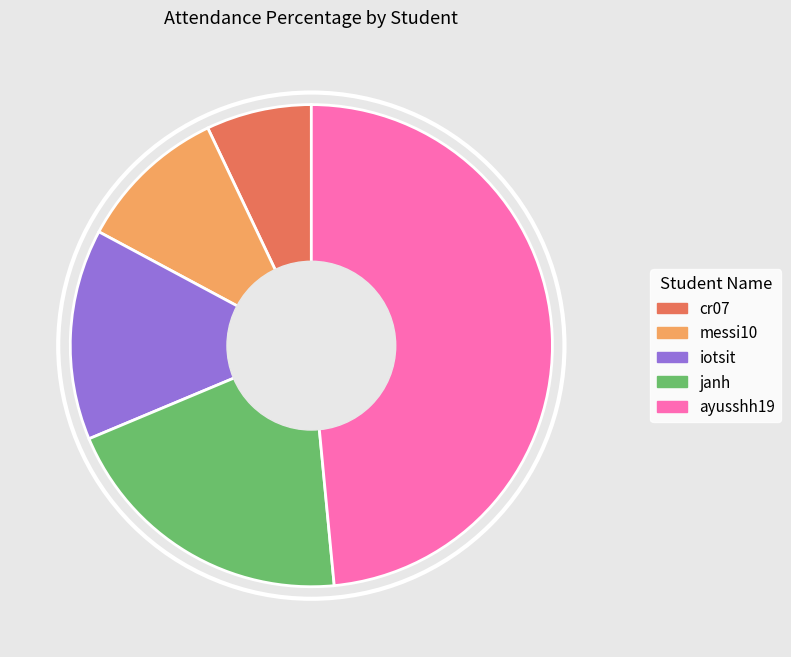

Is it true that janh is 5% of the pie?

False